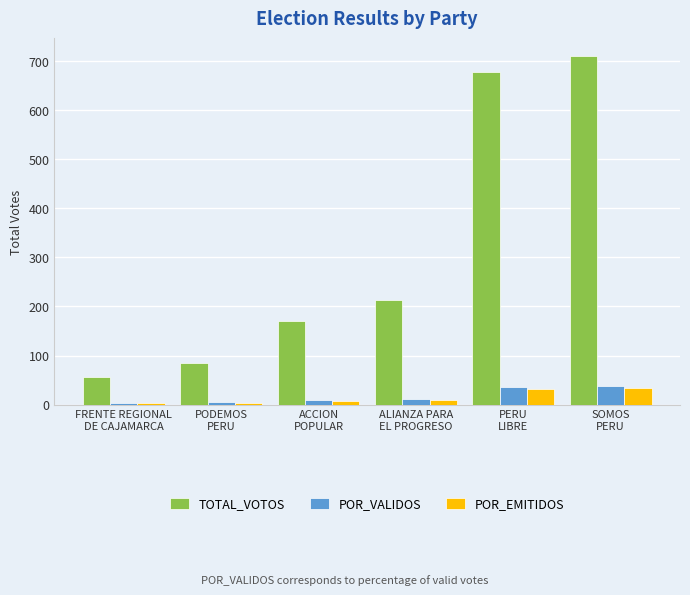

What is the label of the 5th bar from the left?

PERU
LIBRE